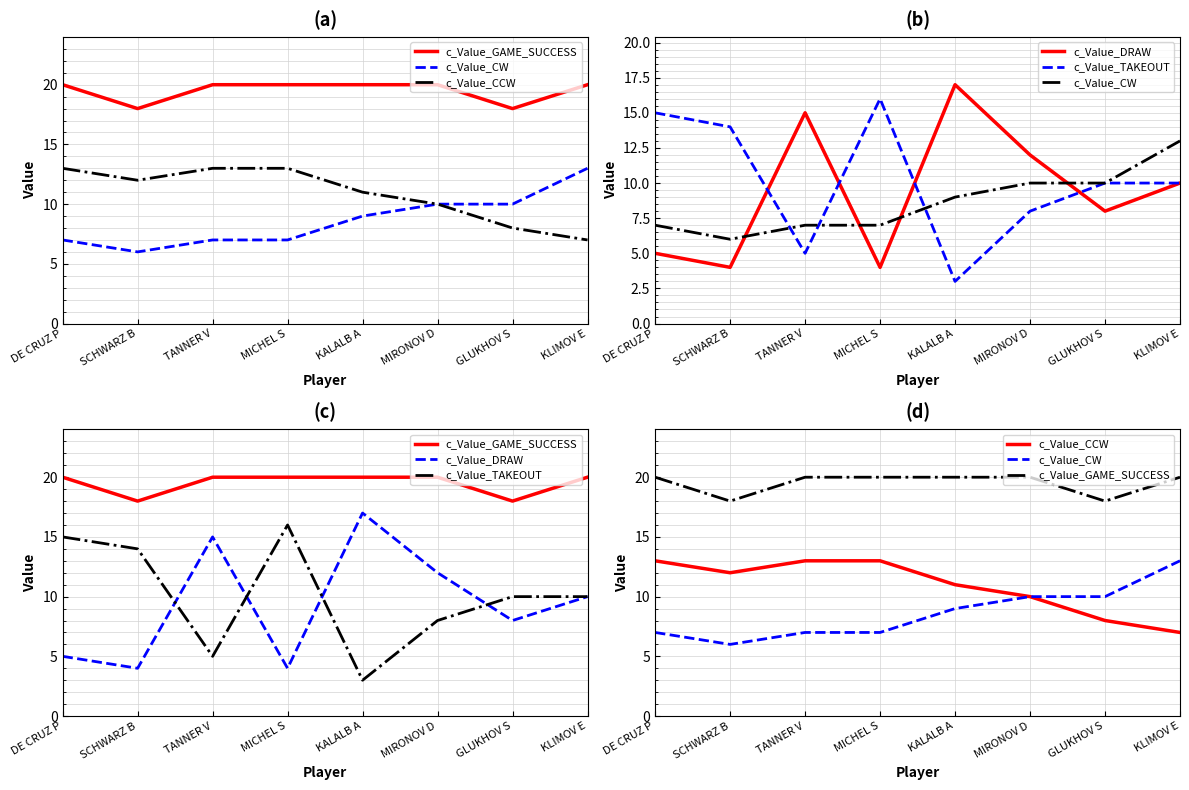

What is the difference between the maximum and minimum values in the c_Value_DRAW series?

13